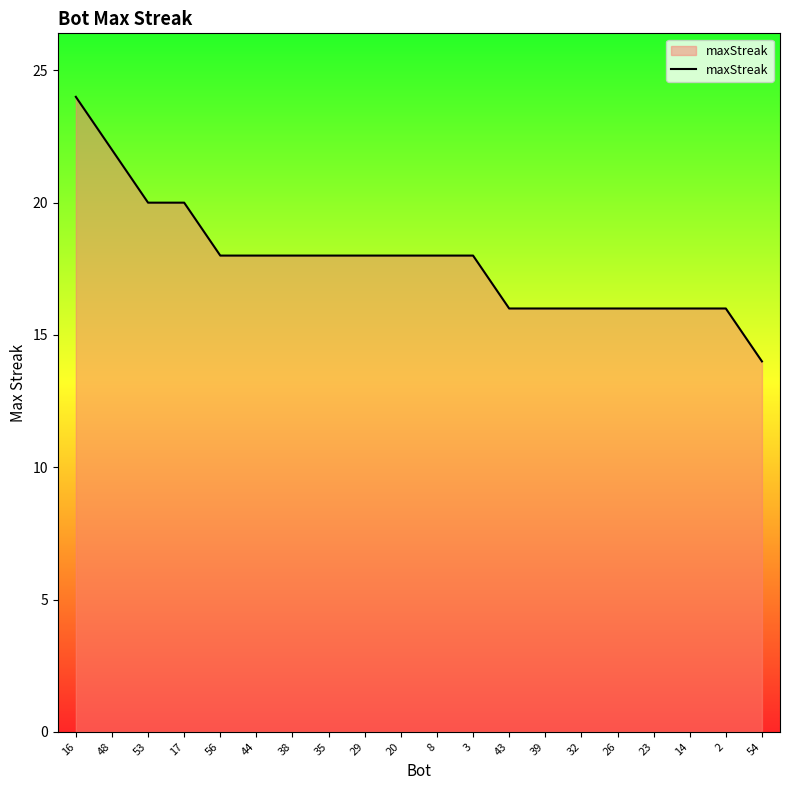

What is the minimum value shown in the chart?

14